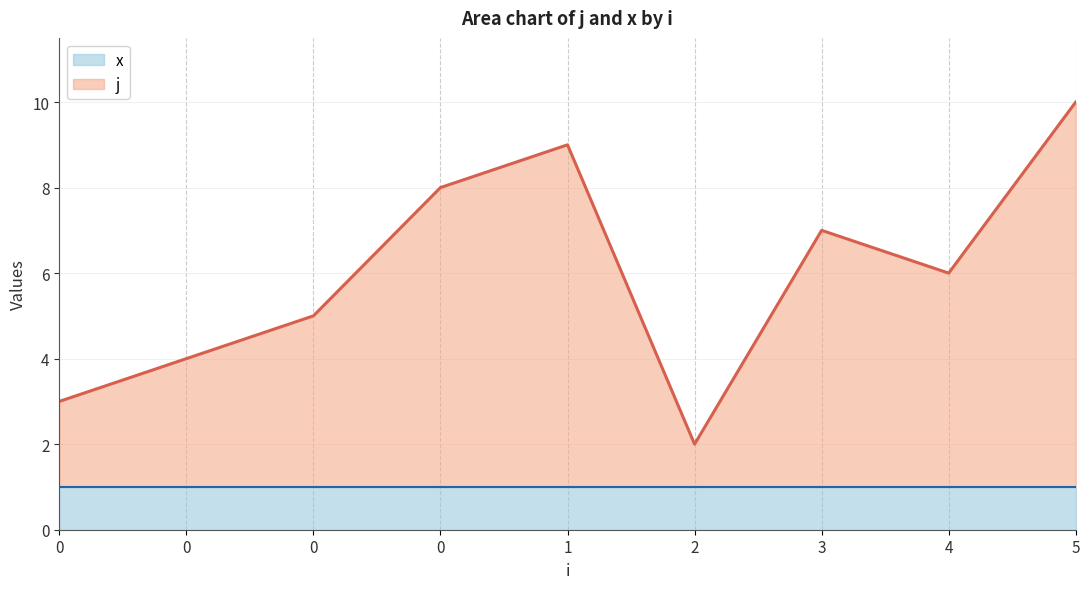

What value does the data have at 0?

3